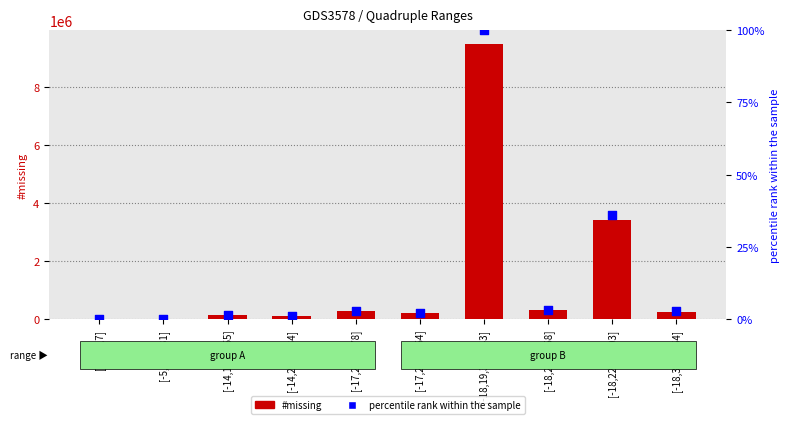

What is the total value across all series at [-18,27,55,58]?

299116.2